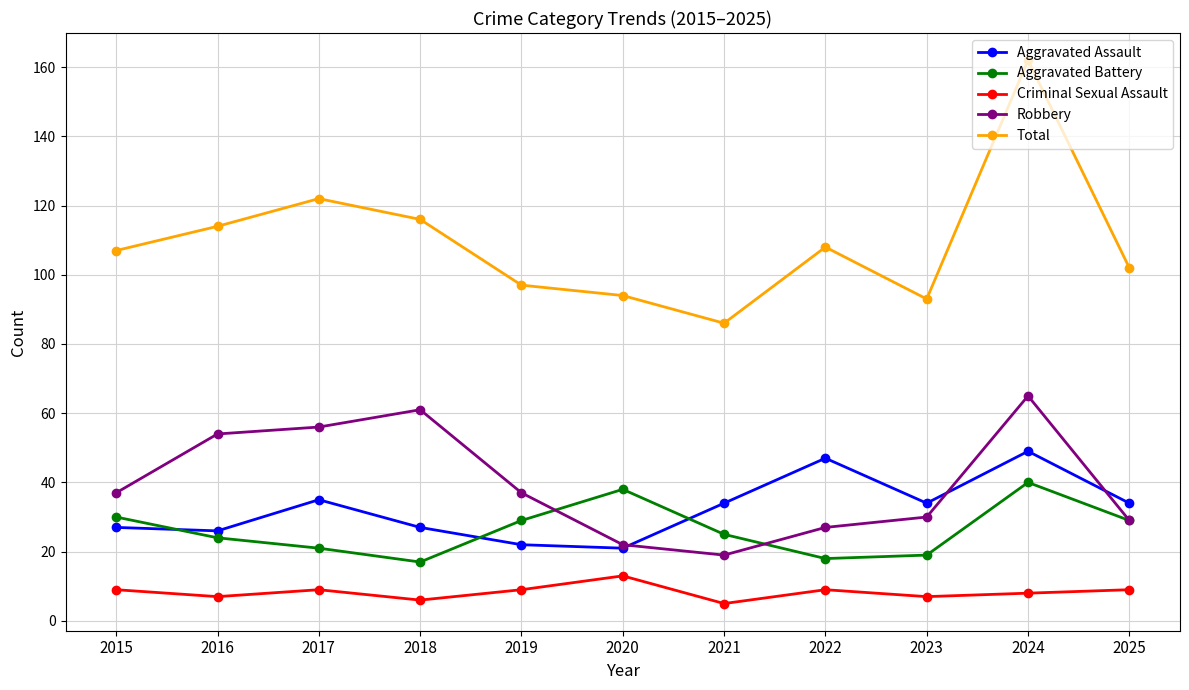

At which label does Aggravated Battery reach its peak?

2024